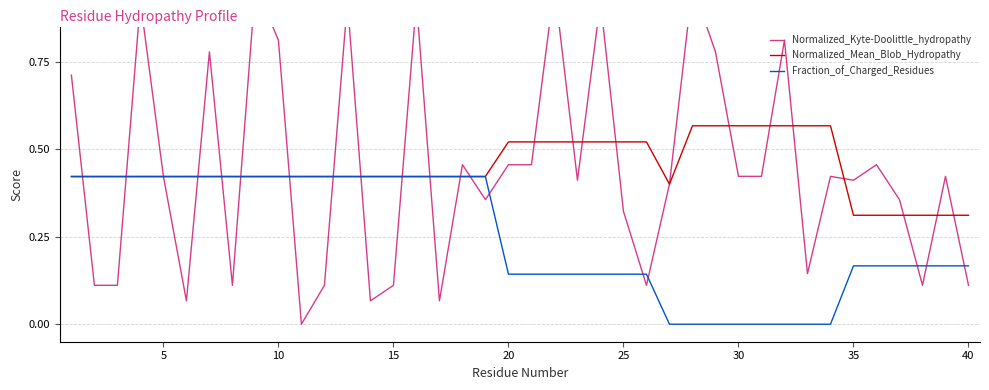

What is the difference between the maximum and minimum values in the Normalized_Kyte-Doolittle_hydropathy series?

1.0